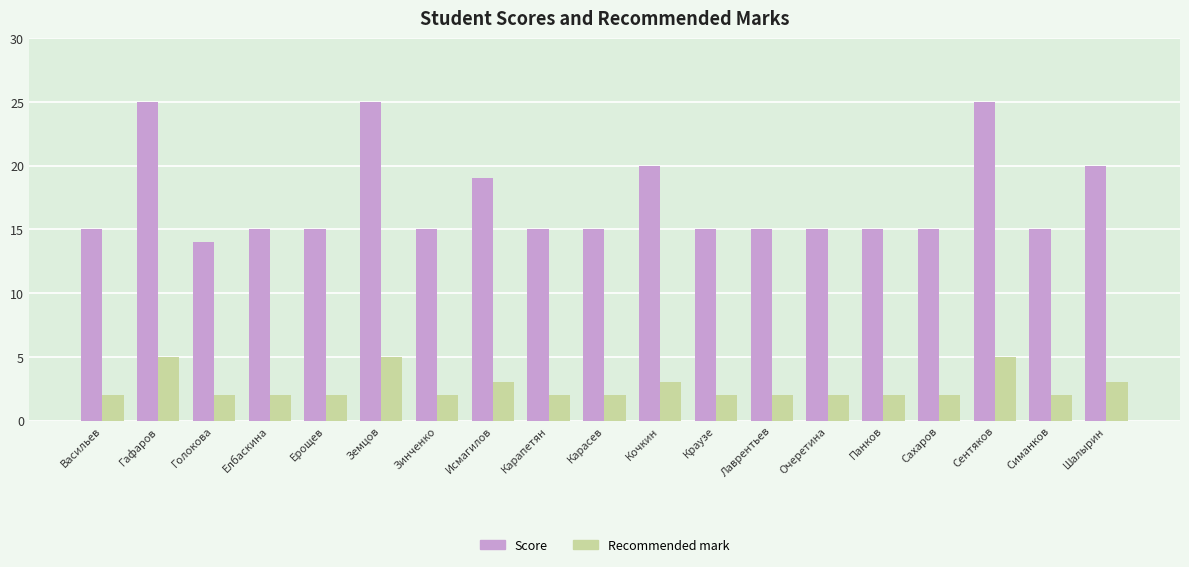

Which series has the widest spread of values?

Score